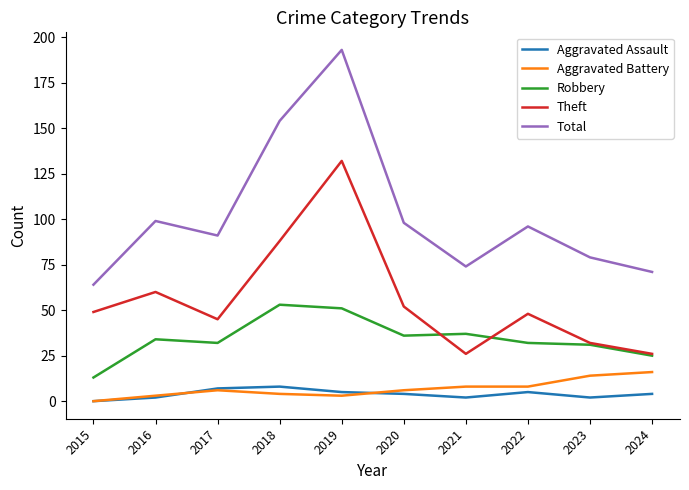

What is the maximum value for Total?

193